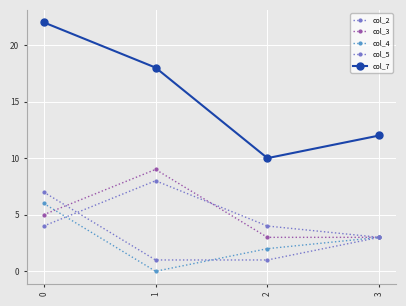

How many lines are shown in the chart?

5